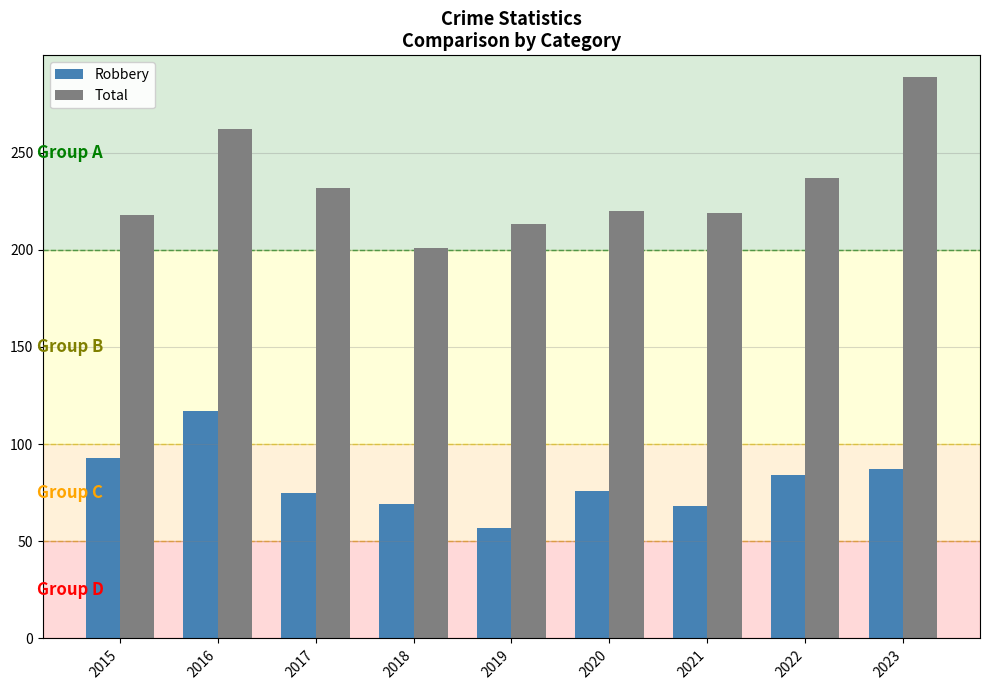

At which label does Robbery reach its minimum?

2019